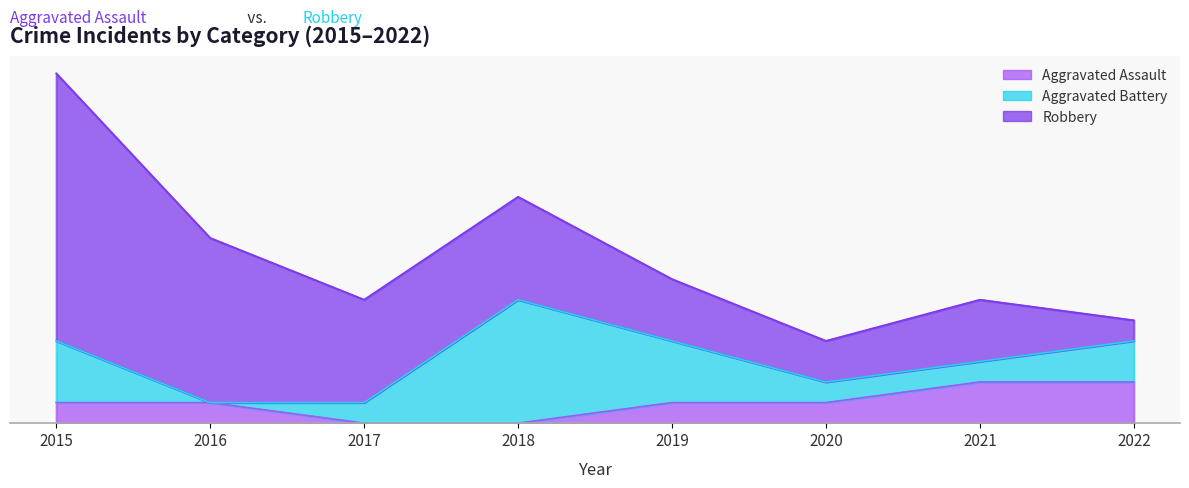

How many values in the Aggravated Assault series are below 1?

2